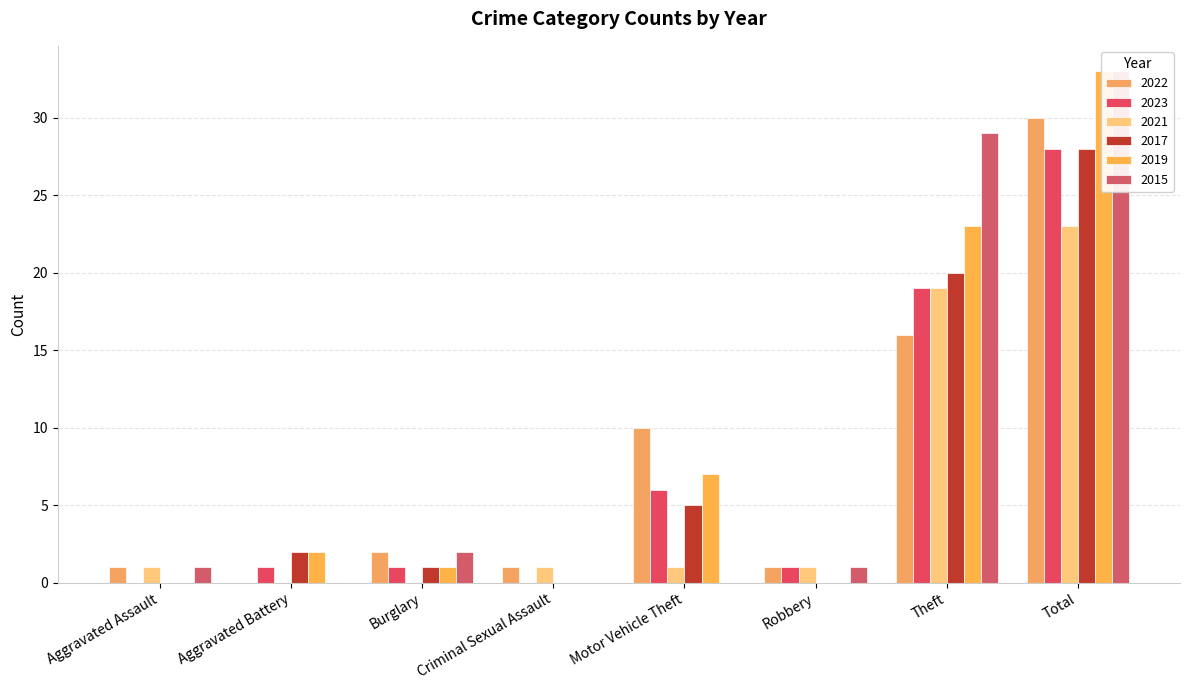

What is the maximum value for 2015?

33